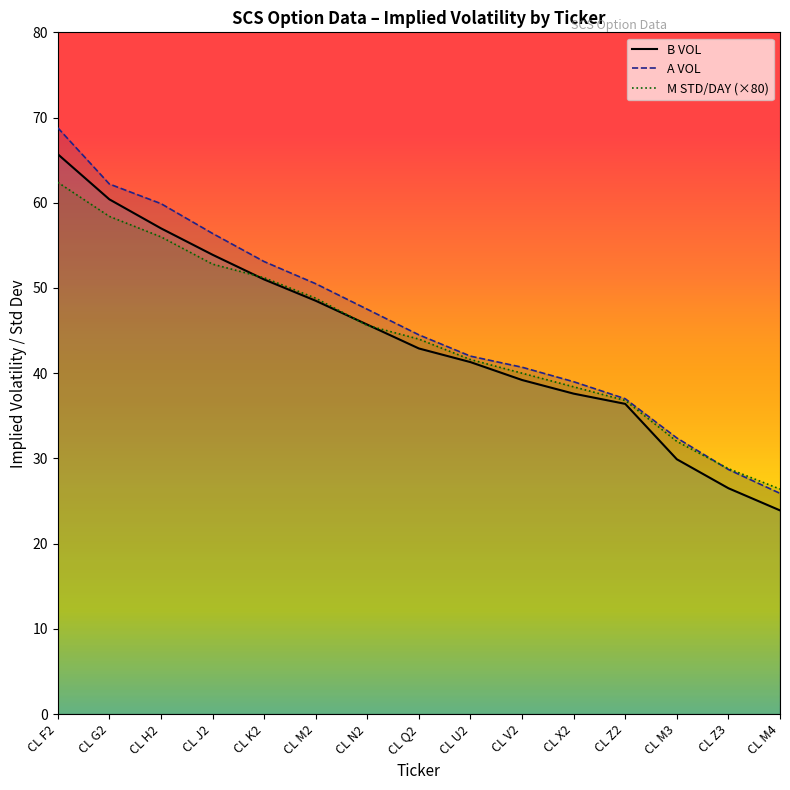

What is the difference between the M STD/DAY line values at CL N2 and CL M4?

19.2